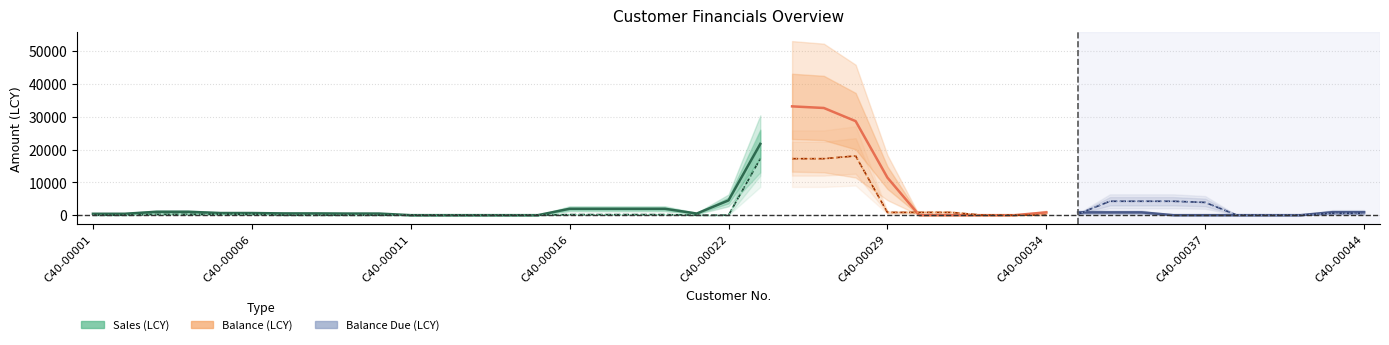

Between 17 and 13, which is larger?

17